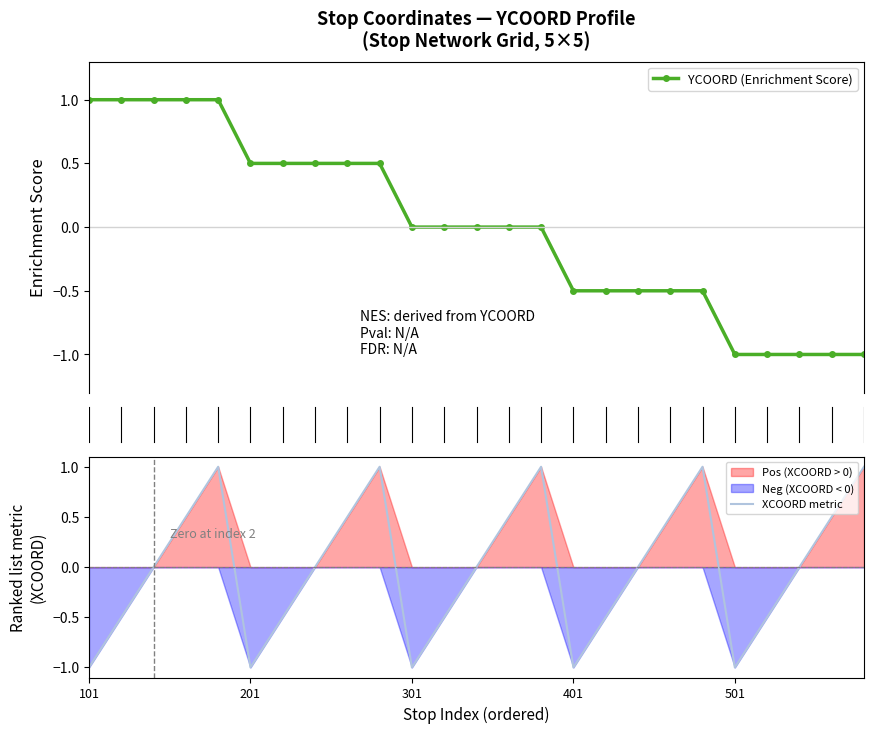

What is the value of the XCOORD metric point at the 21st from the left?

-1.0